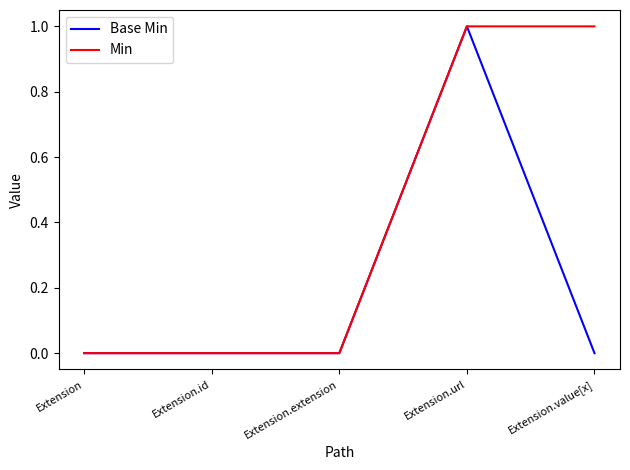

Count the Min values in the range 0 to 1.

5